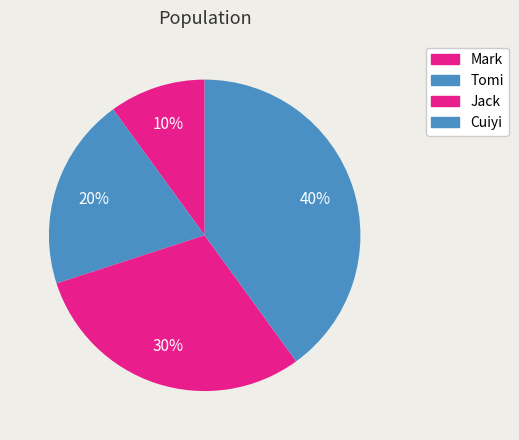

Is there any slice that represents more than half of the pie?

No